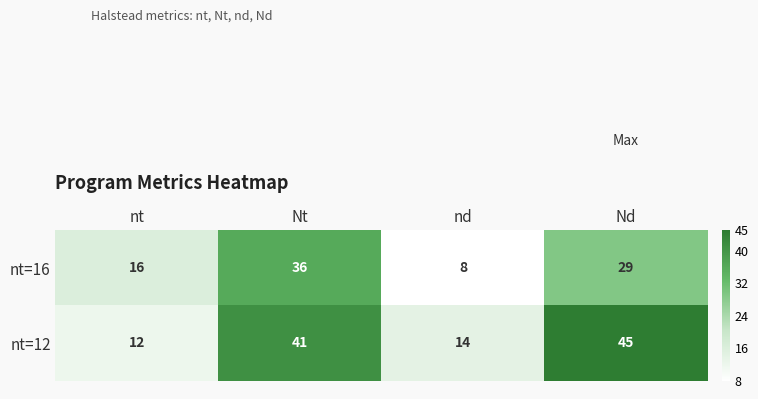

At which label is nt=16 closest to 22?

nt